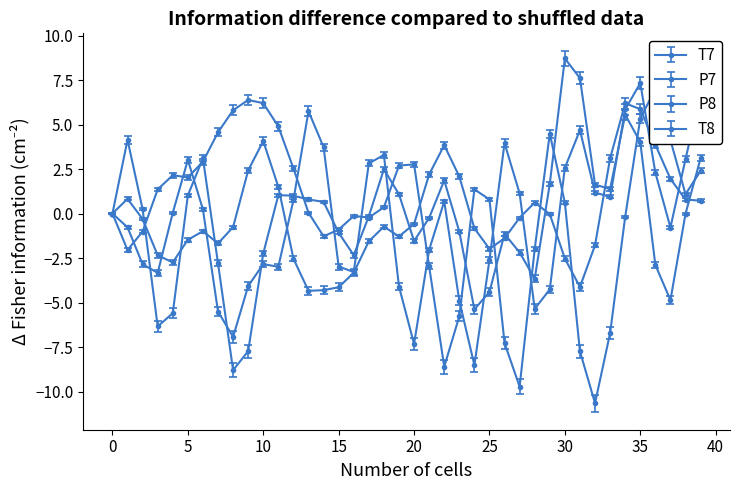

What is the sum of the T8 values at 4 and 16?

-3.2